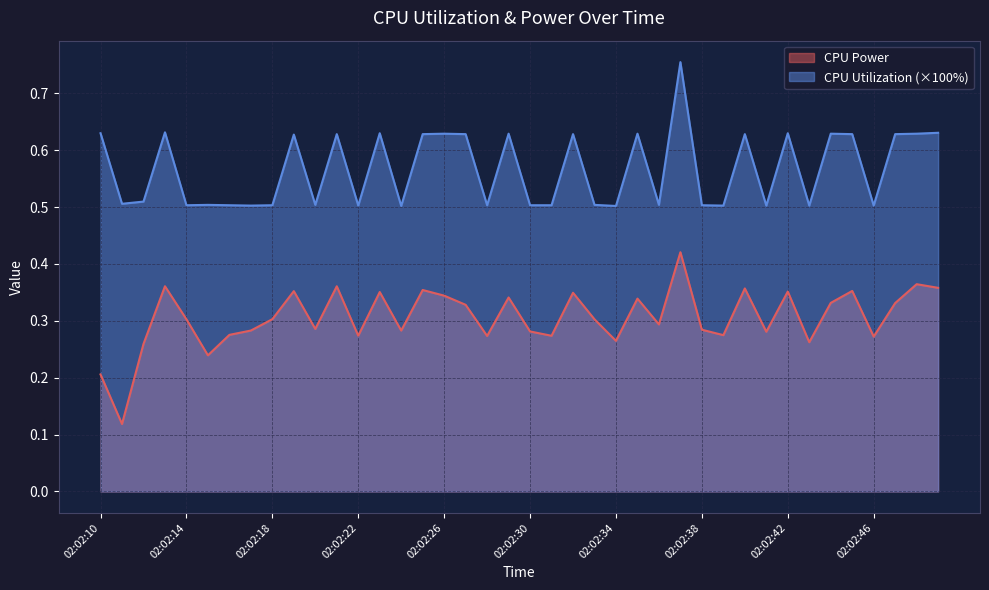

How many lines are shown in the chart?

2